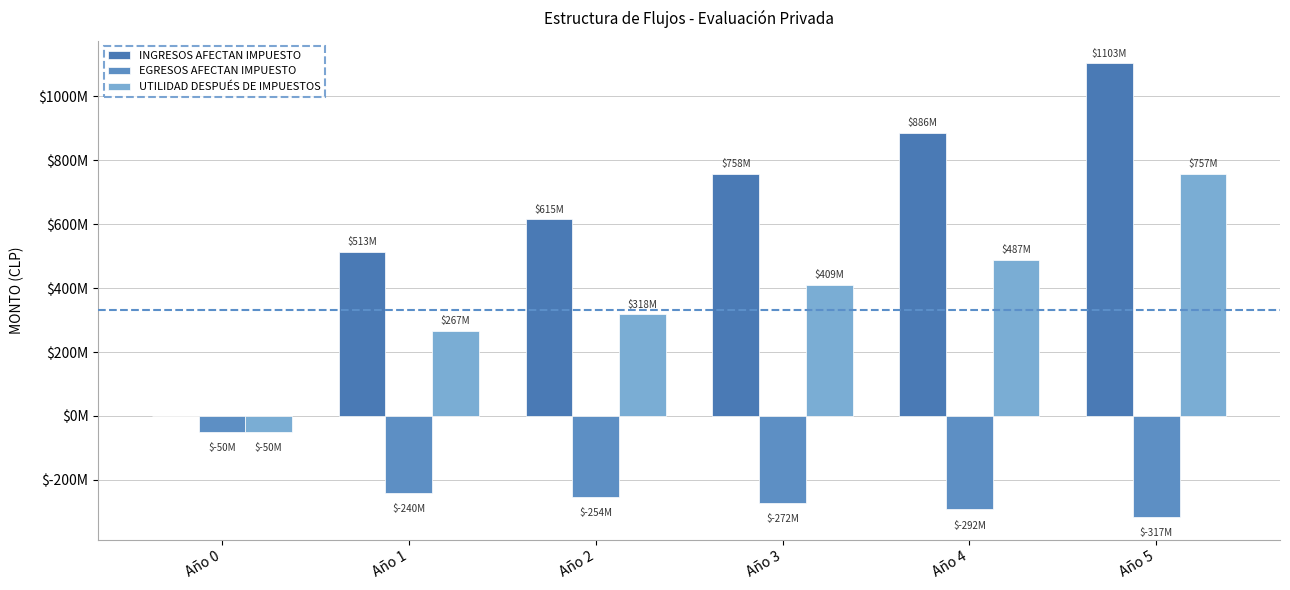

Does the chart contain stacked bars?

No